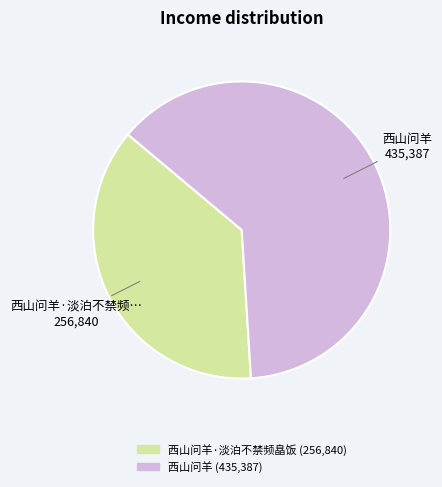

How many slices are in this pie chart?

2